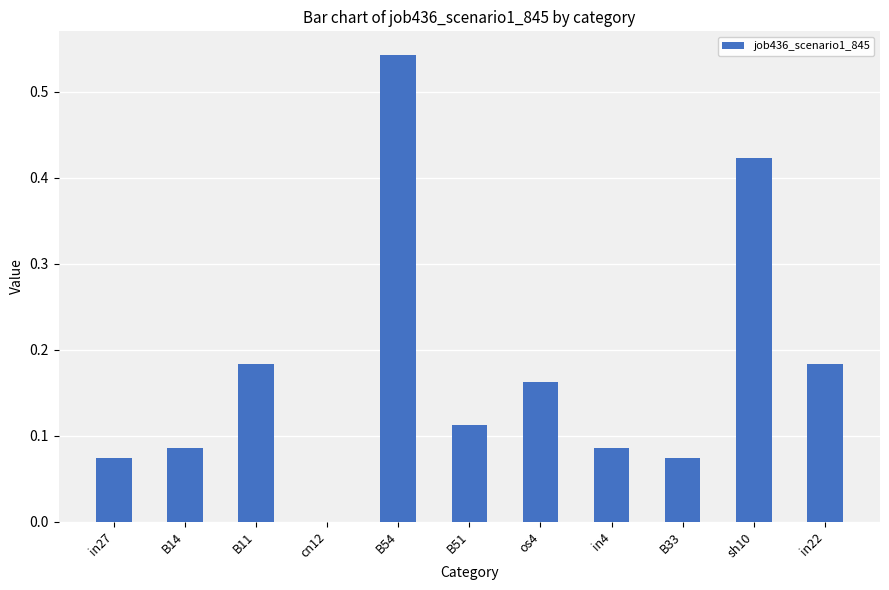

Count the values in the range 0 to 1.

11